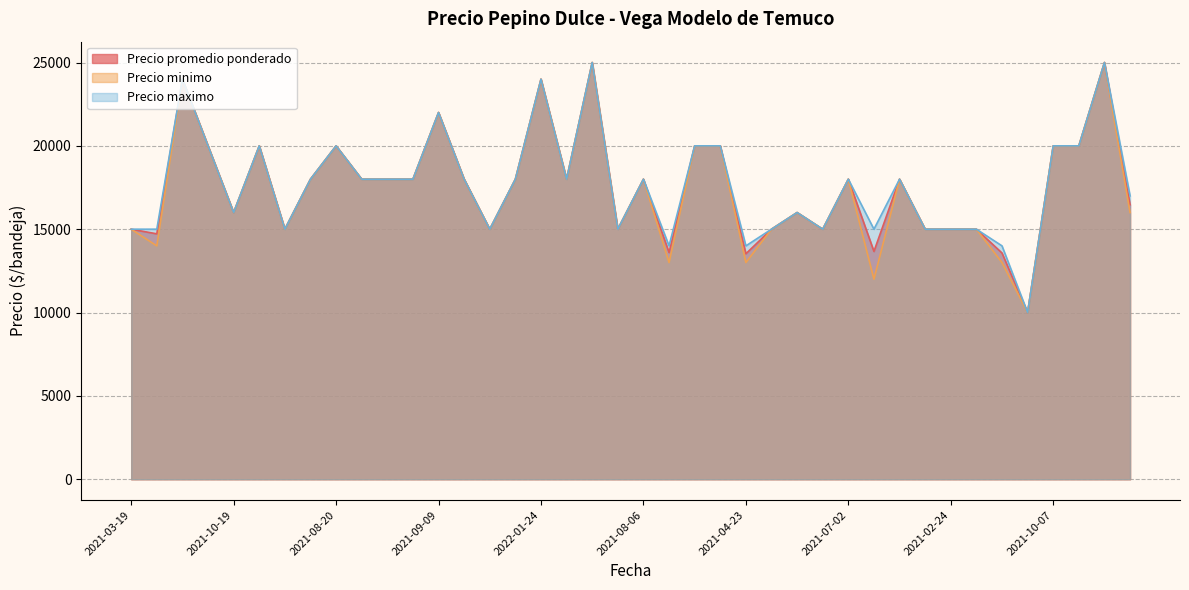

Is it true that Precio promedio ponderado equals 5084 at 2021-03-18?

False